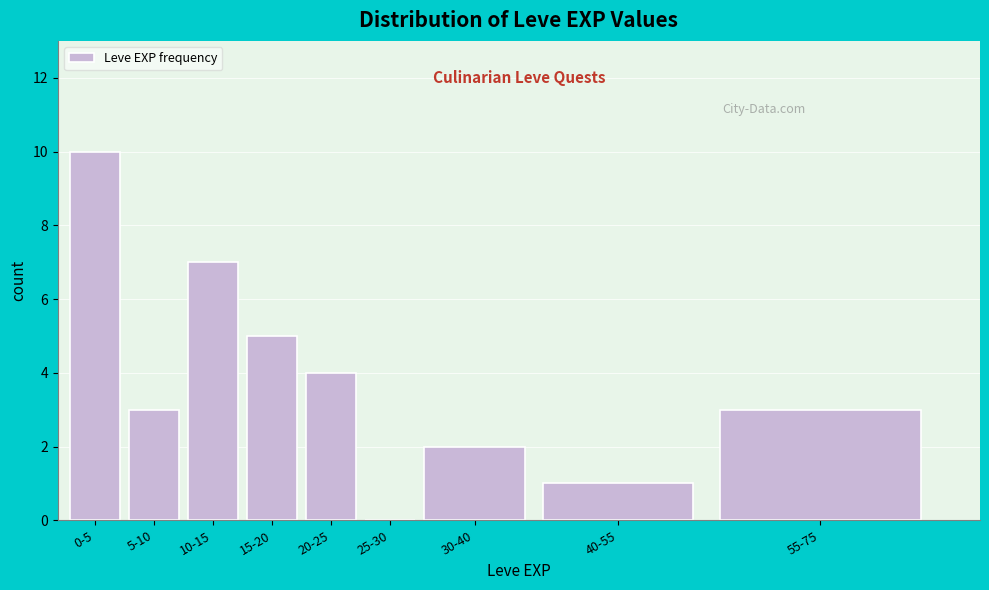

Reading left to right, what are all the values shown in this chart?

0-5=10	5-10=3	10-15=7	15-20=5	20-25=4	25-30=0	30-40=2	40-55=1	55-75=3